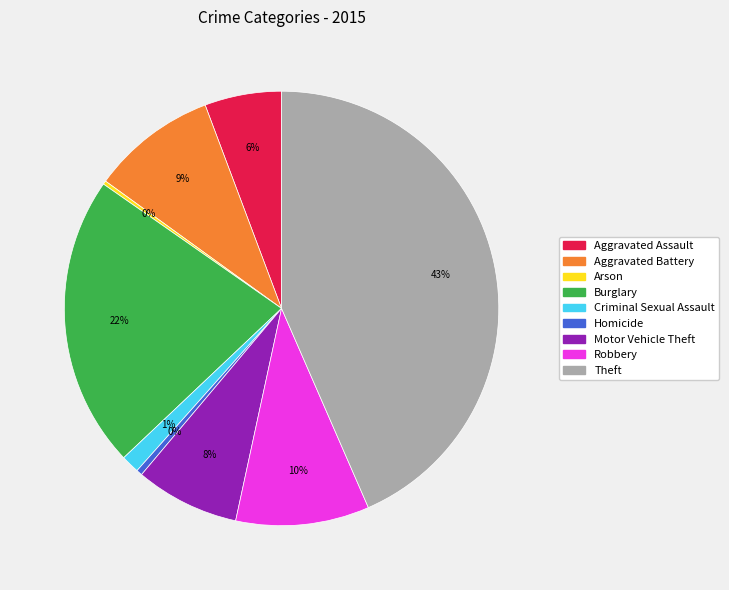

Does any single category account for the majority?

No